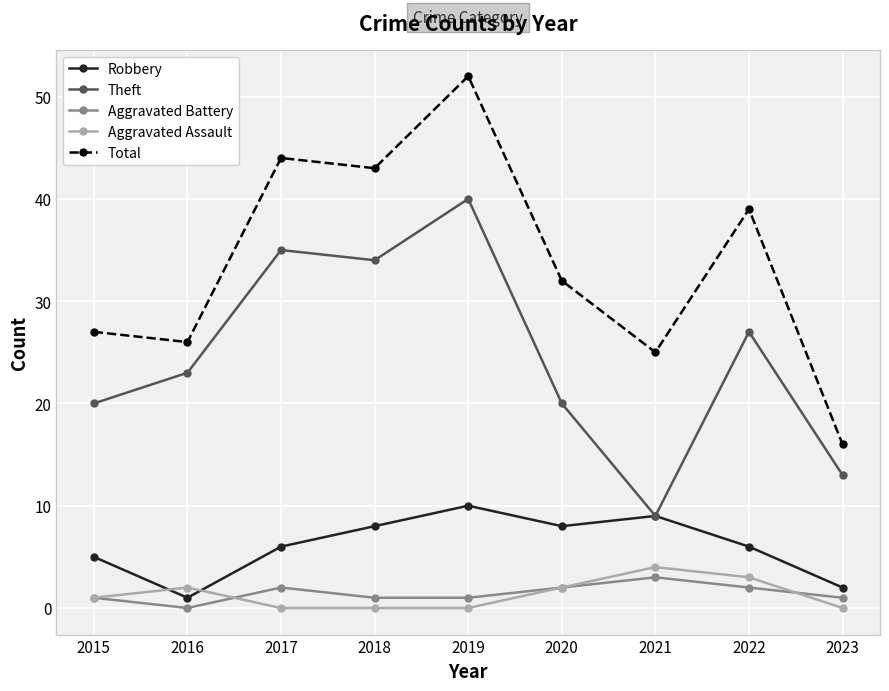

The Aggravated Battery series shows 2 at 2020. True or false?

True